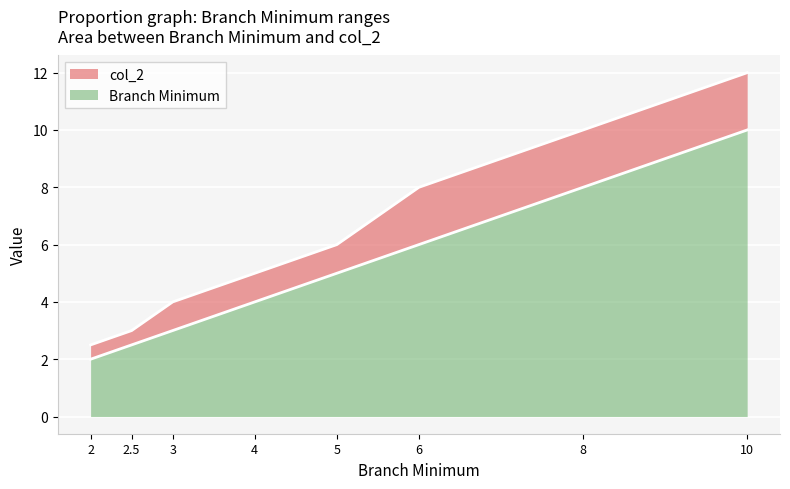

Where is col_2 nearest to the value 7?

5